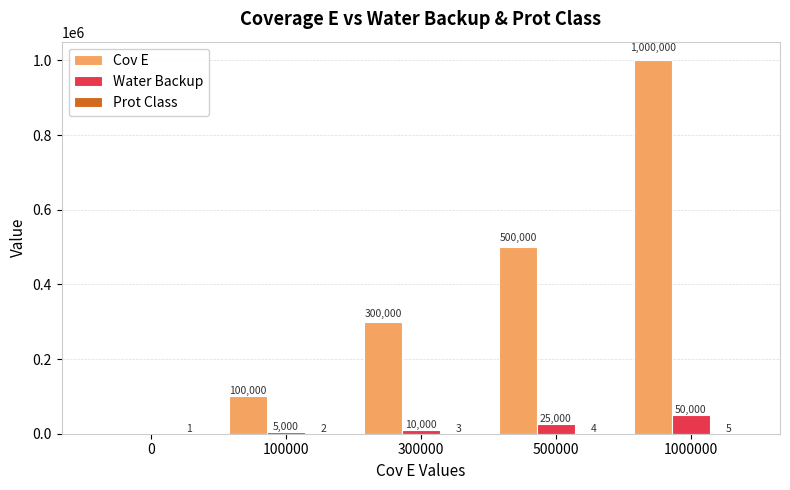

What is the average value of the Water Backup series?

18000